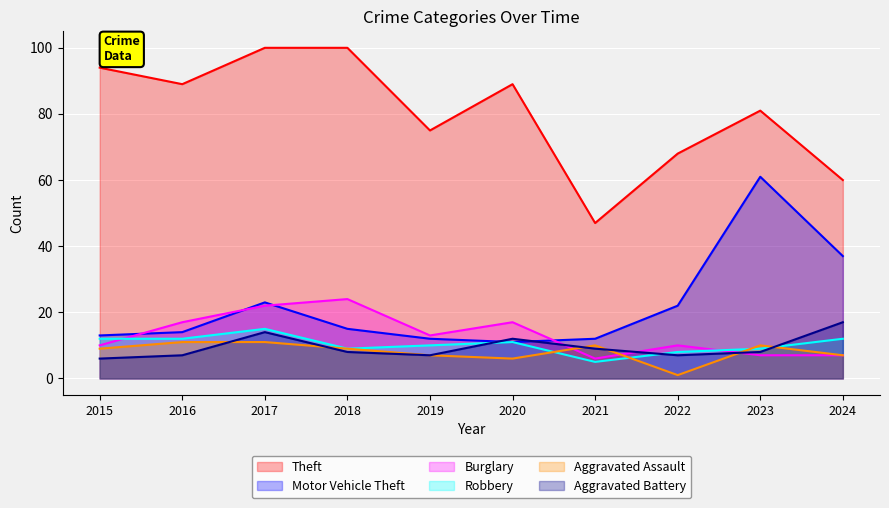

True or false: Motor Vehicle Theft has a value of 96 at 2023.

False